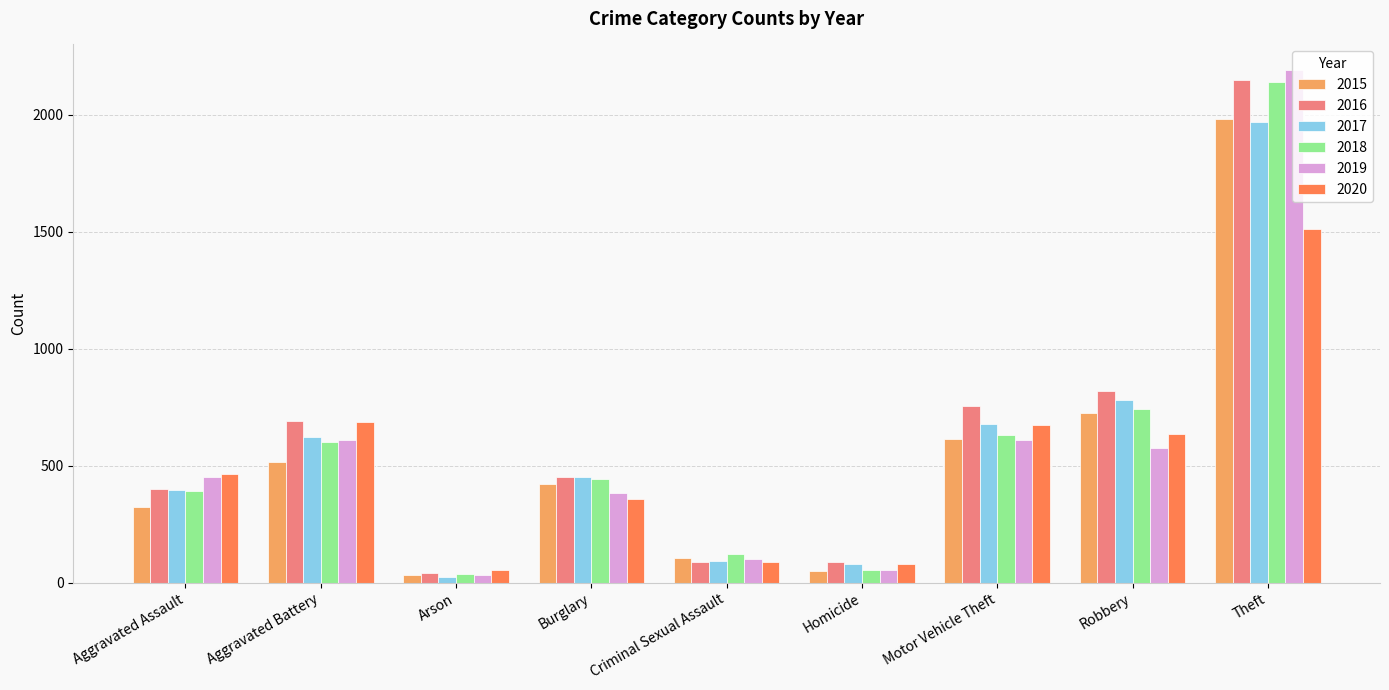

What is the difference between the highest and lowest values at Aggravated Battery?

176